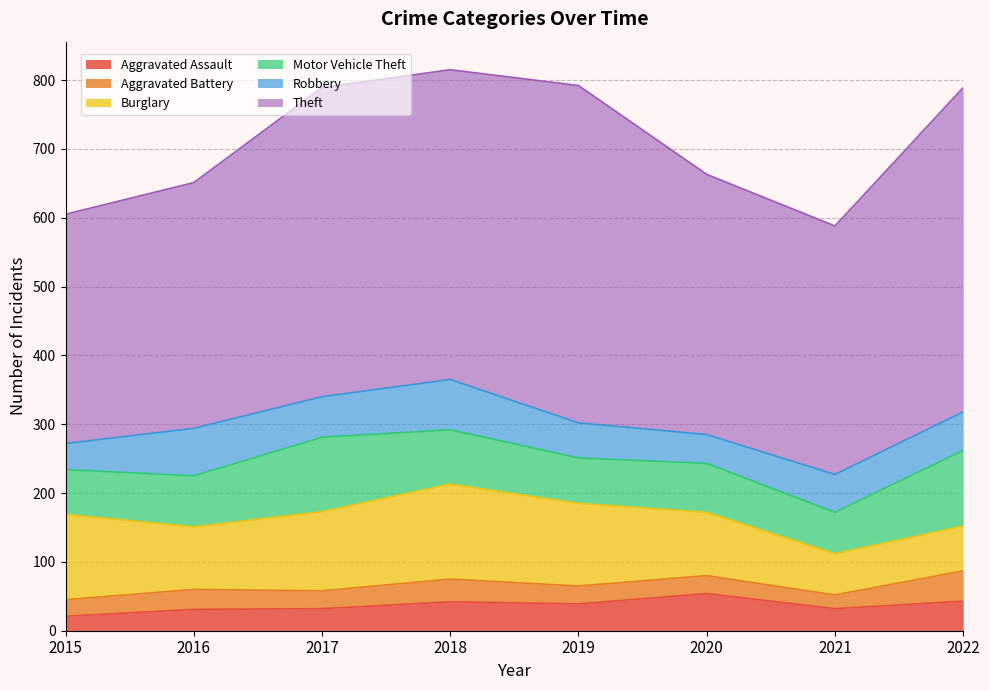

What is the value of the Robbery point at the 7th from the left?

55